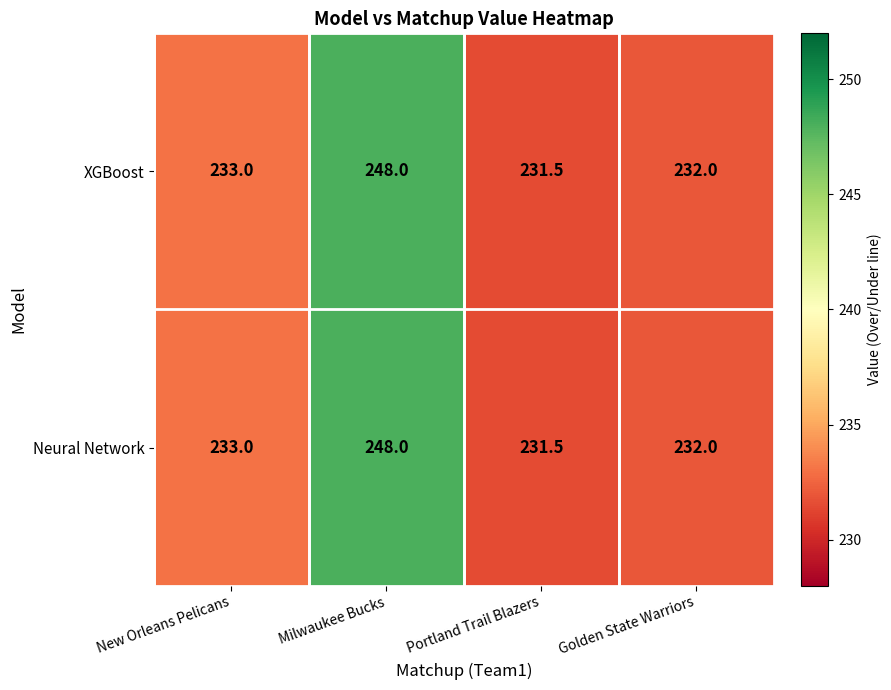

What is the sum of all Neural Network values?

944.5